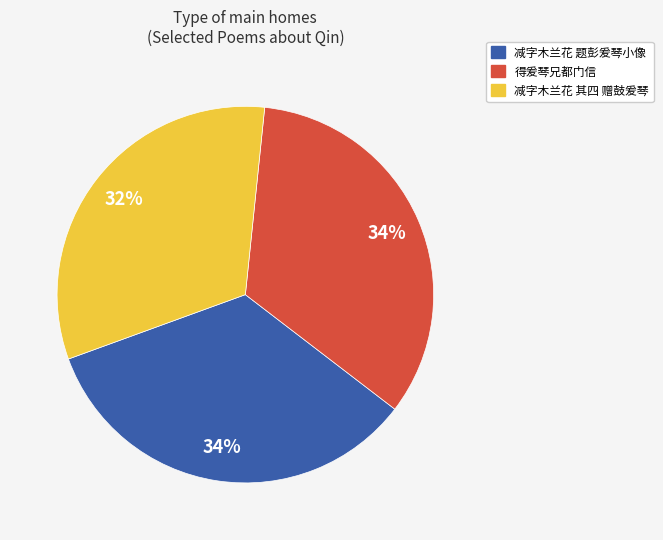

The 减字木兰花 题彭爰琴小像 slice represents 20% of the pie. True or false?

False